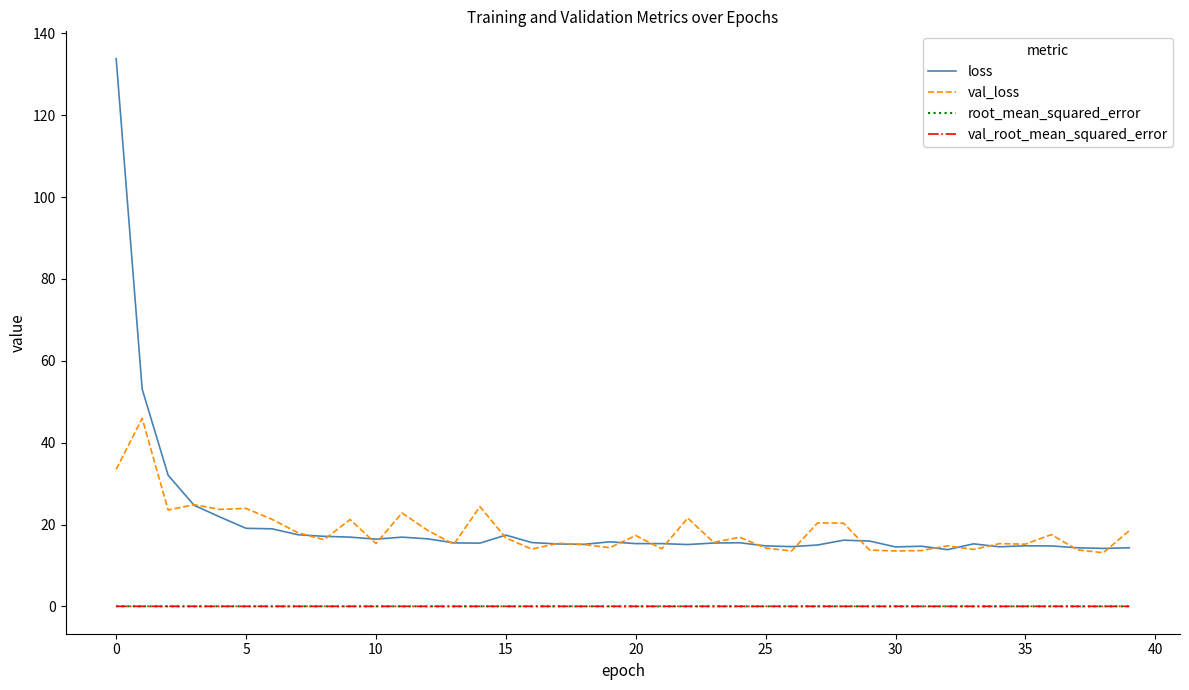

How many lines are shown in the chart?

4